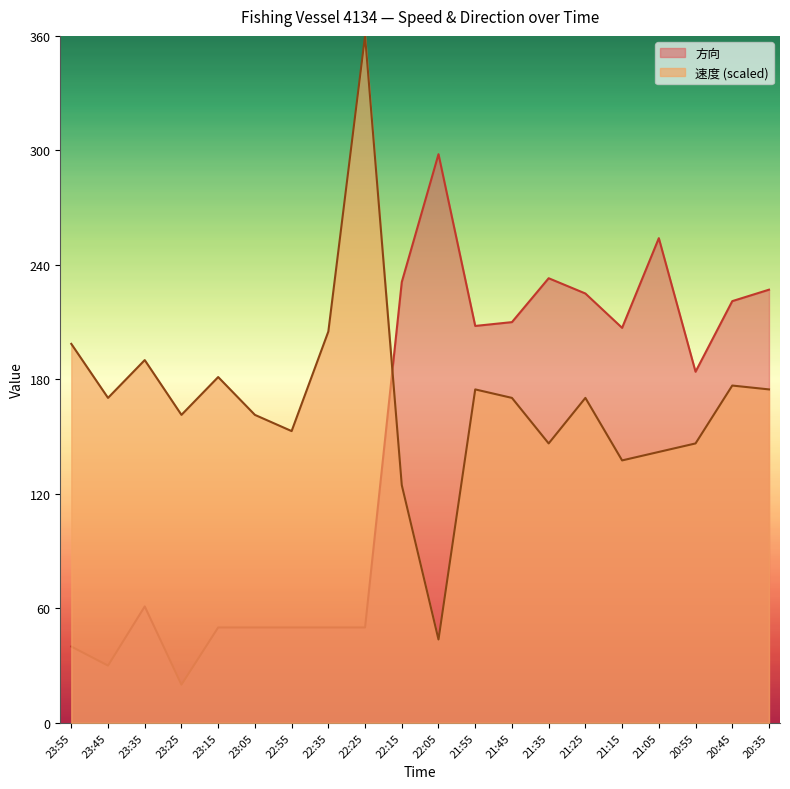

True or false: 方向 has more than 1 interior local peaks.

True